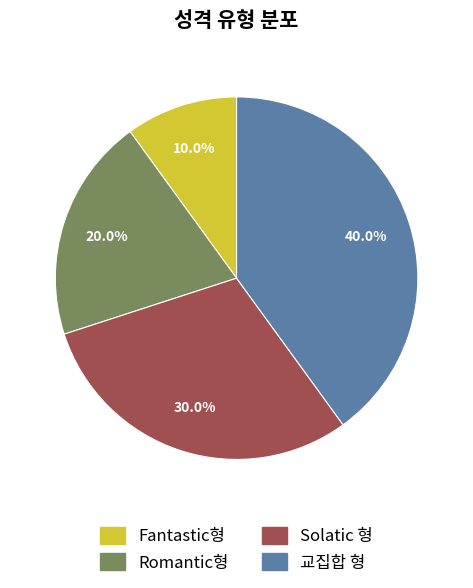

Is the sum of Solatic 형 and 교집합 형 greater than half?

Yes